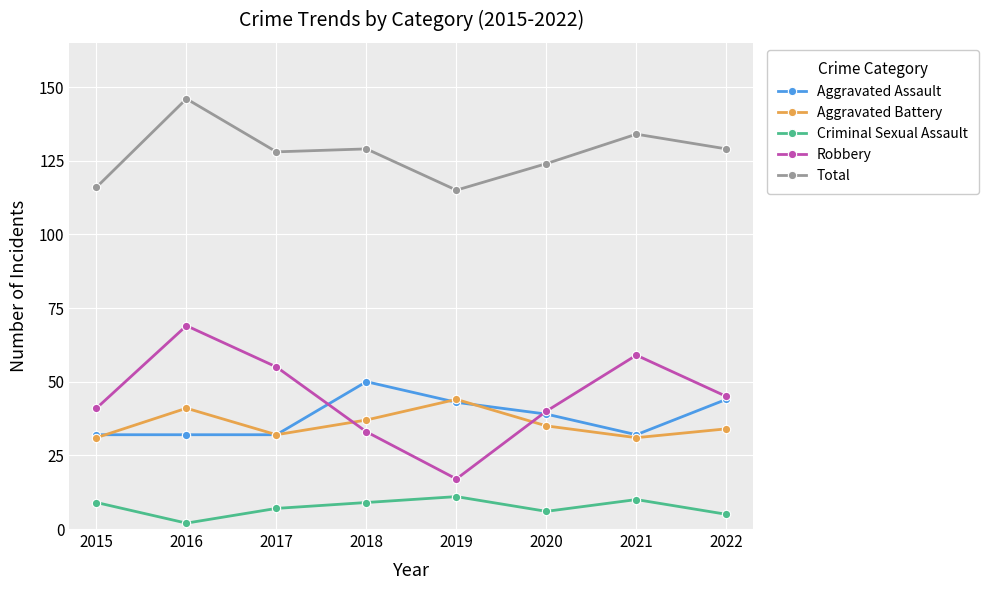

Does the chart have visible grid lines?

Yes